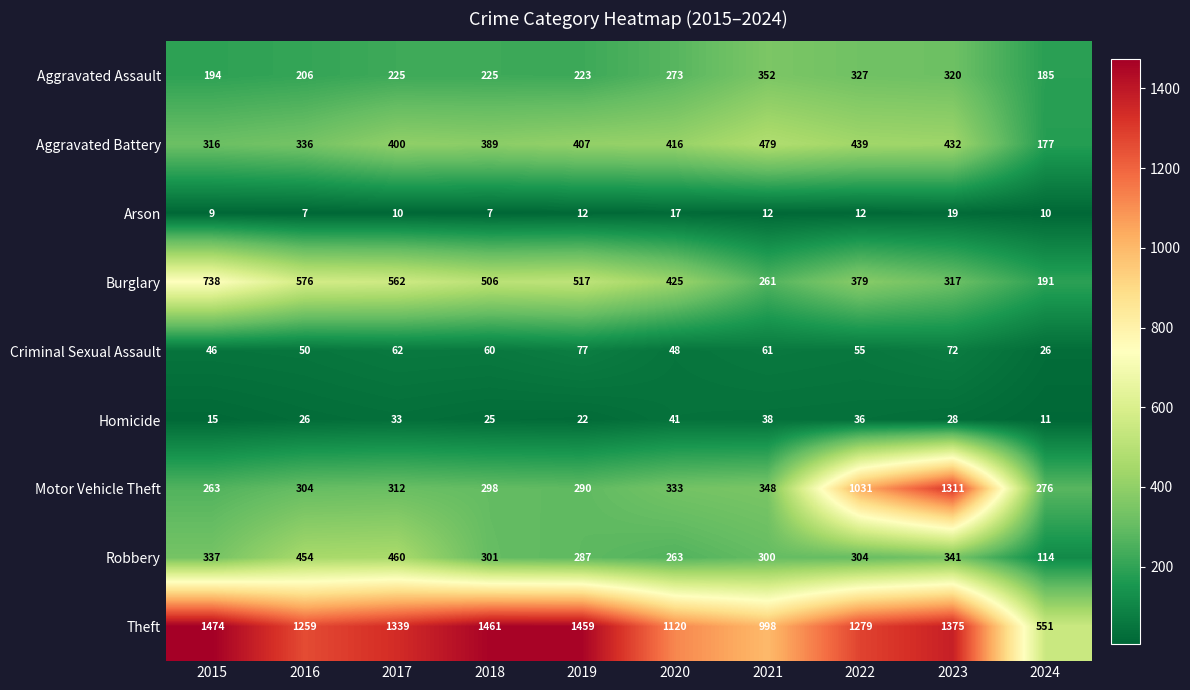

The Aggravated Battery series shows 664 at 2017. True or false?

False